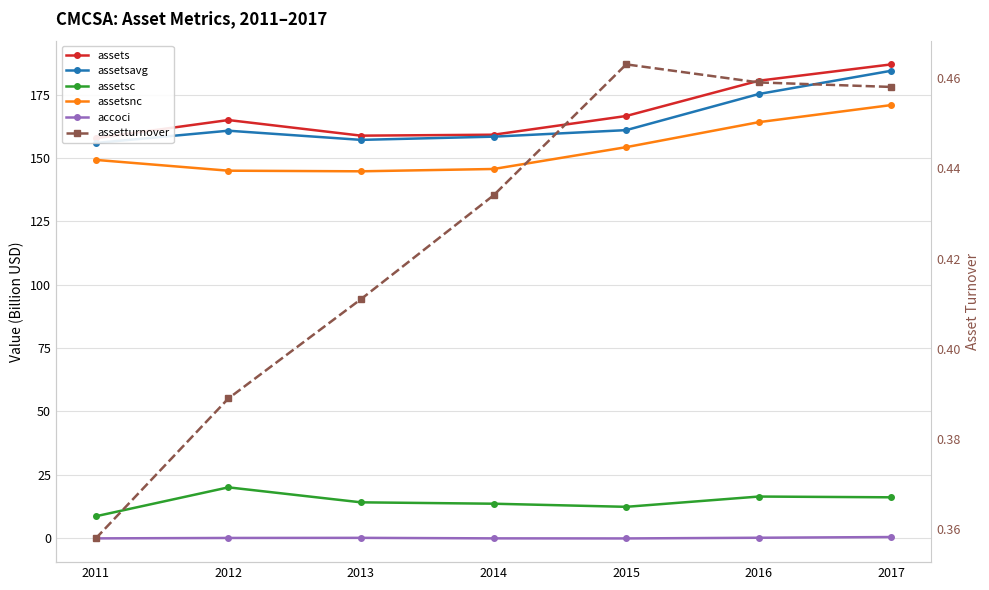

Between 2012 and 2011, which is larger?

2012